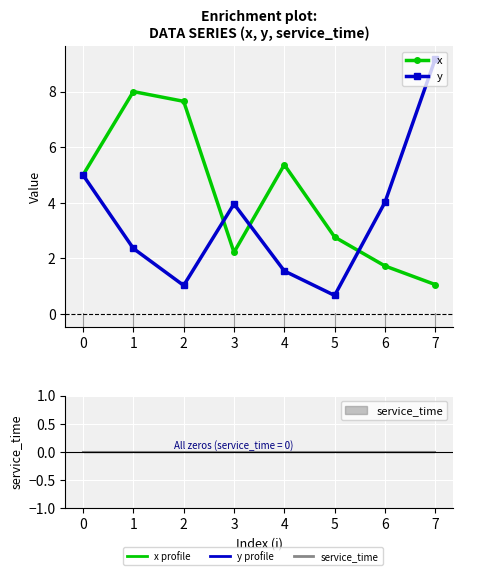

What is the sum of all x values?

33.8